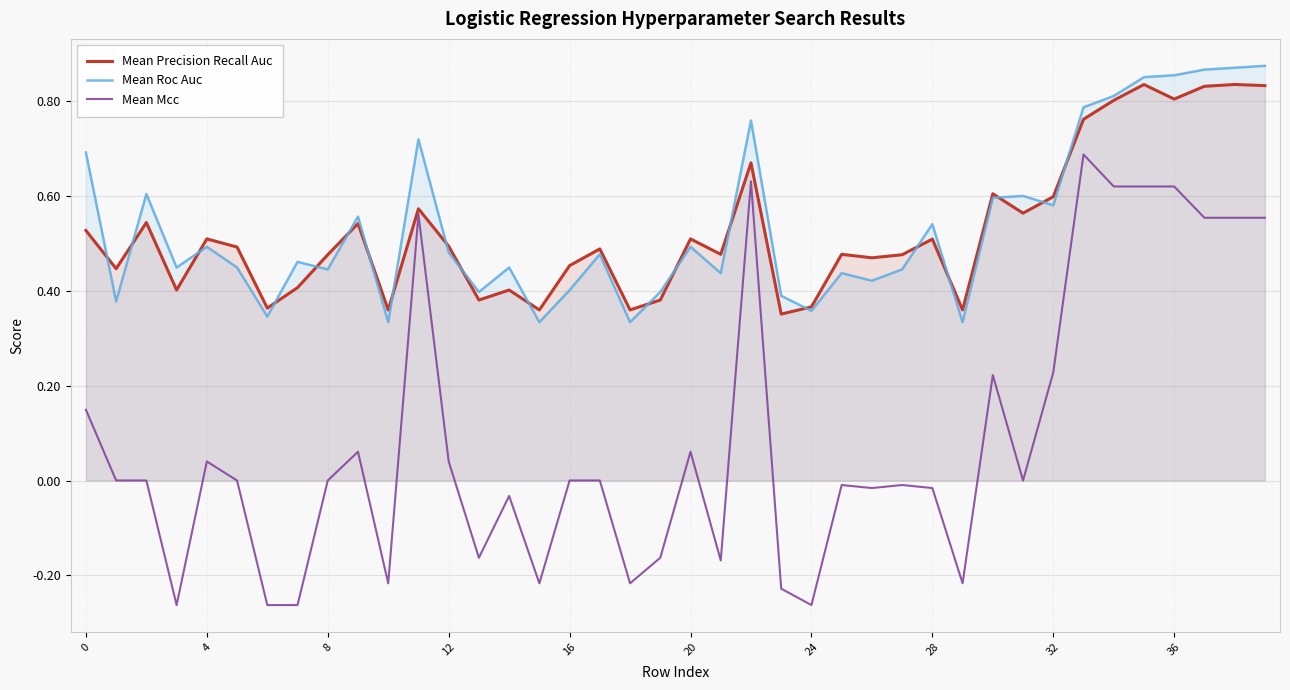

What is the label of the 27th point from the right?

13